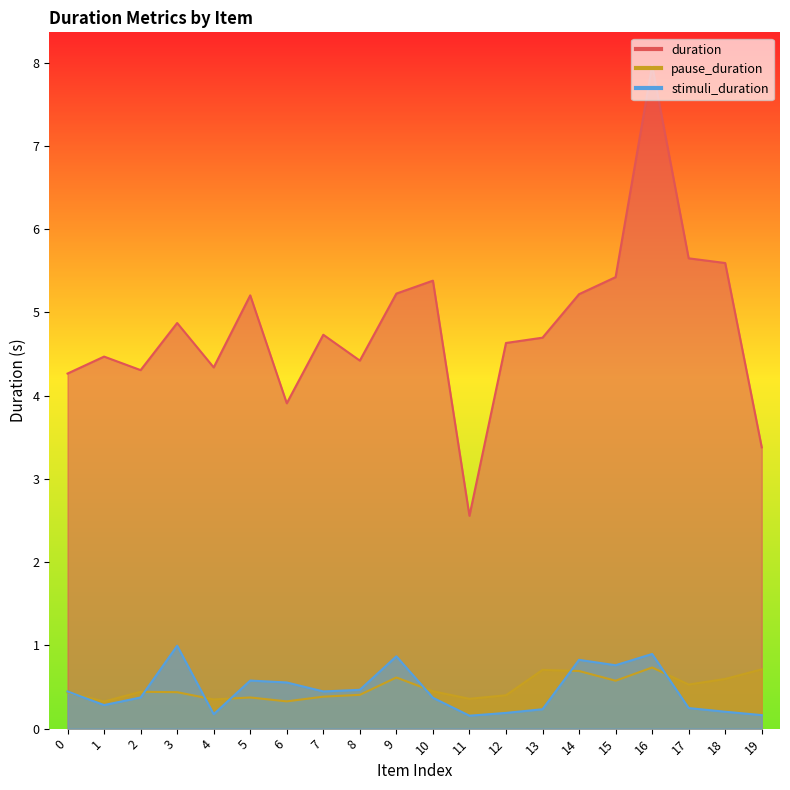

Reading right to left, extract all data points from this chart.

duration: 19=3.4	18=5.6	17=5.7	16=8.0	15=5.4	14=5.2	13=4.7	12=4.6	11=2.6	10=5.4	9=5.2	8=4.4	7=4.7	6=3.9	5=5.2	4=4.3	3=4.9	2=4.3	1=4.5	0=4.3
pause_duration: 19=0.7	18=0.6	17=0.5	16=0.7	15=0.6	14=0.7	13=0.7	12=0.4	11=0.4	10=0.4	9=0.6	8=0.4	7=0.4	6=0.3	5=0.4	4=0.4	3=0.4	2=0.4	1=0.3	0=0.4
stimuli_duration: 19=0.2	18=0.2	17=0.2	16=0.9	15=0.8	14=0.8	13=0.2	12=0.2	11=0.2	10=0.4	9=0.9	8=0.5	7=0.4	6=0.6	5=0.6	4=0.2	3=1.0	2=0.4	1=0.3	0=0.4